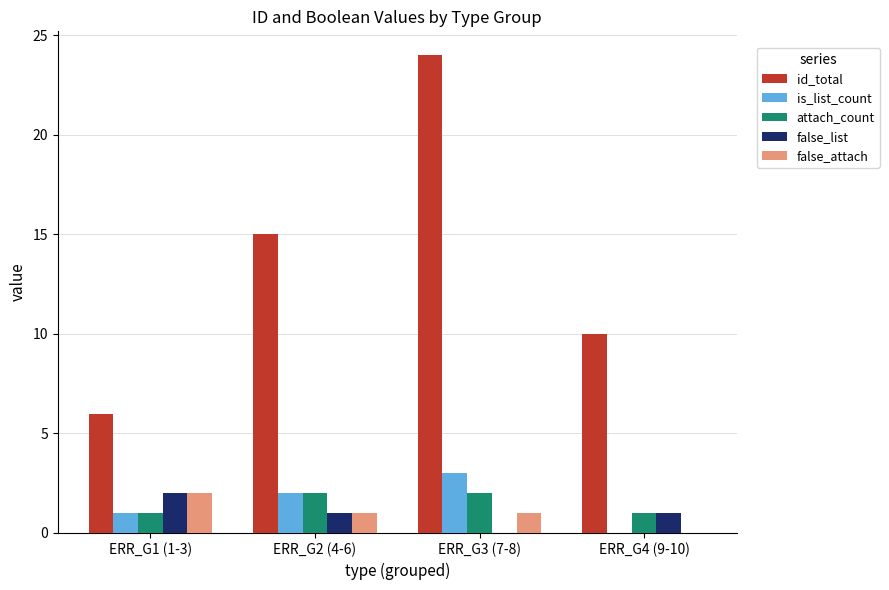

What is the sum of all false_list values?

4